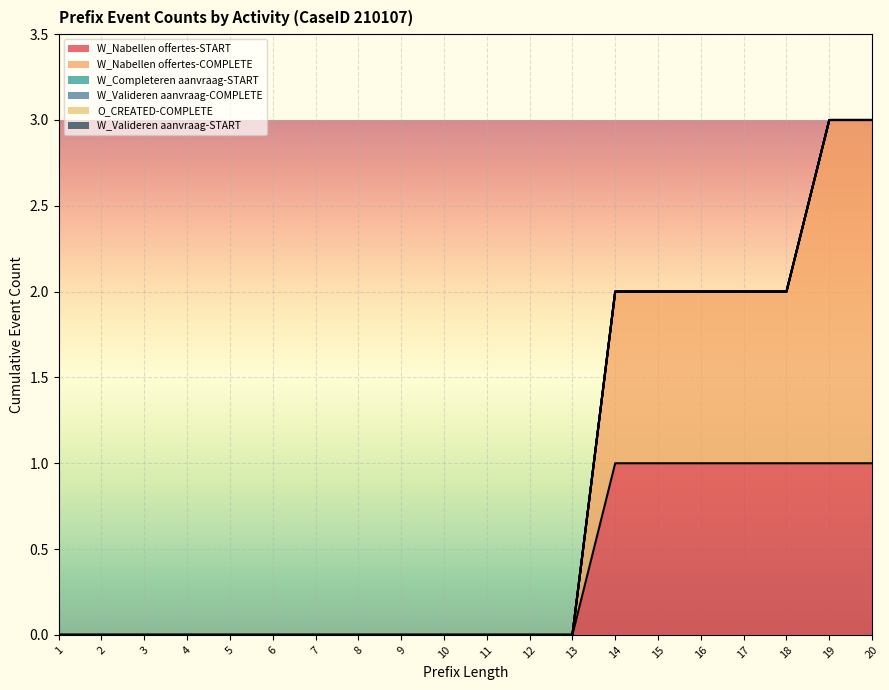

Count the number of data series in this chart.

6